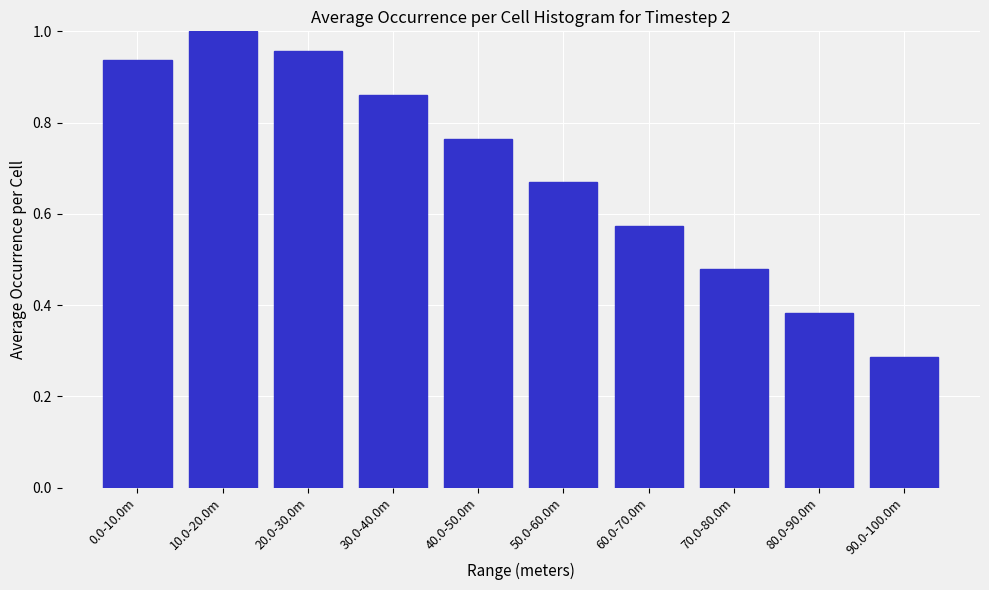

What position from the left is 50.0-60.0m?

6